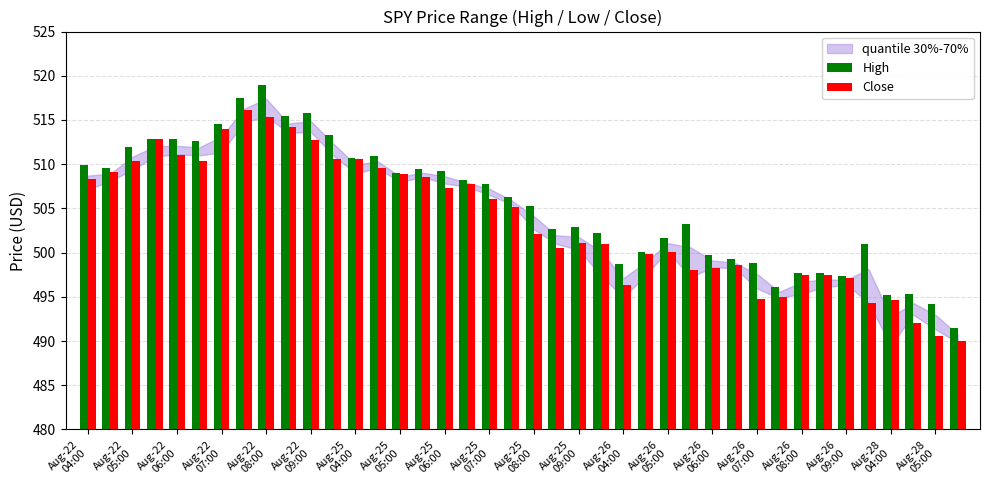

List the series in order of their peak value, highest first.

High, Close